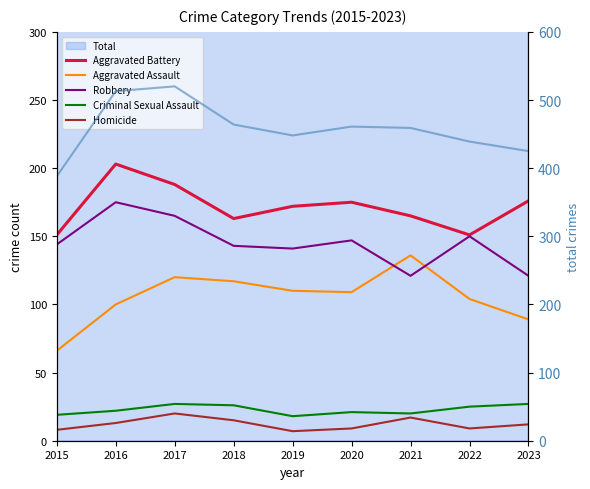

Which has a higher value, 2016 or 2022?

2016